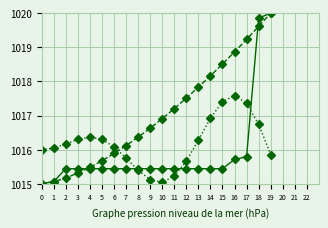

Which category has the highest value across all series?

19